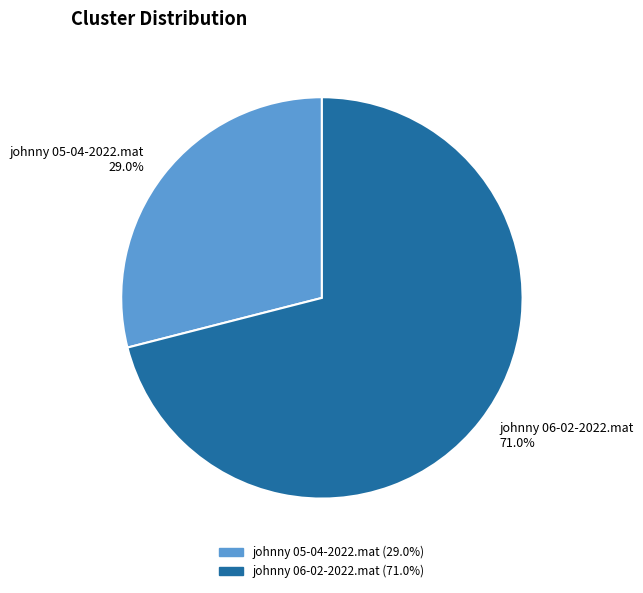

What is the ratio of the value at johnny 05-04-2022.mat to the value at johnny 06-02-2022.mat?

0.4